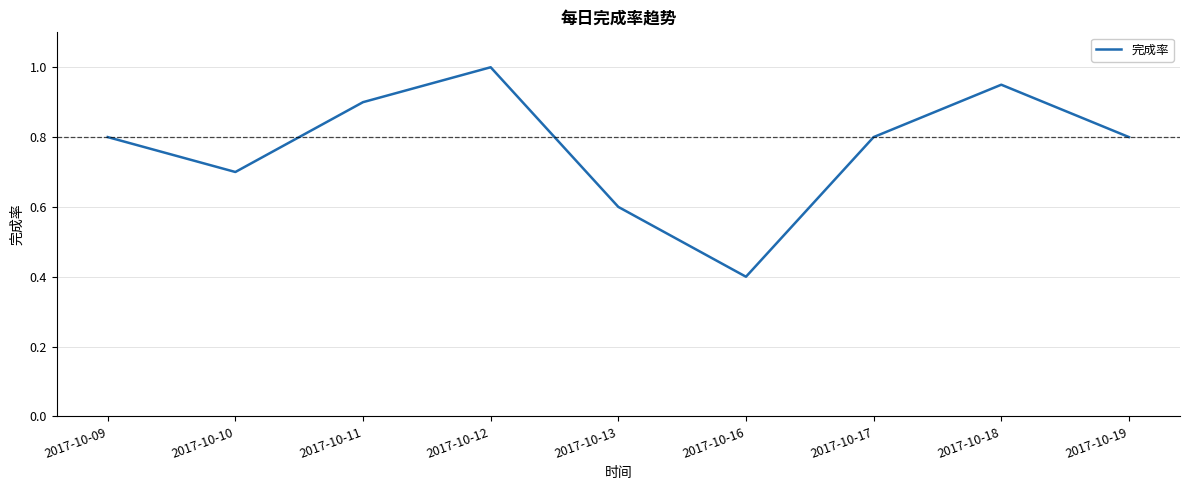

Where is the data nearest to the value 0?

2017-10-16